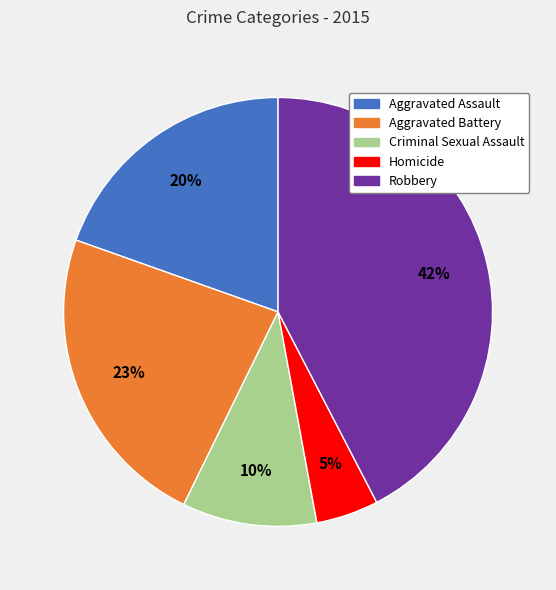

Which slice is the largest?

Robbery